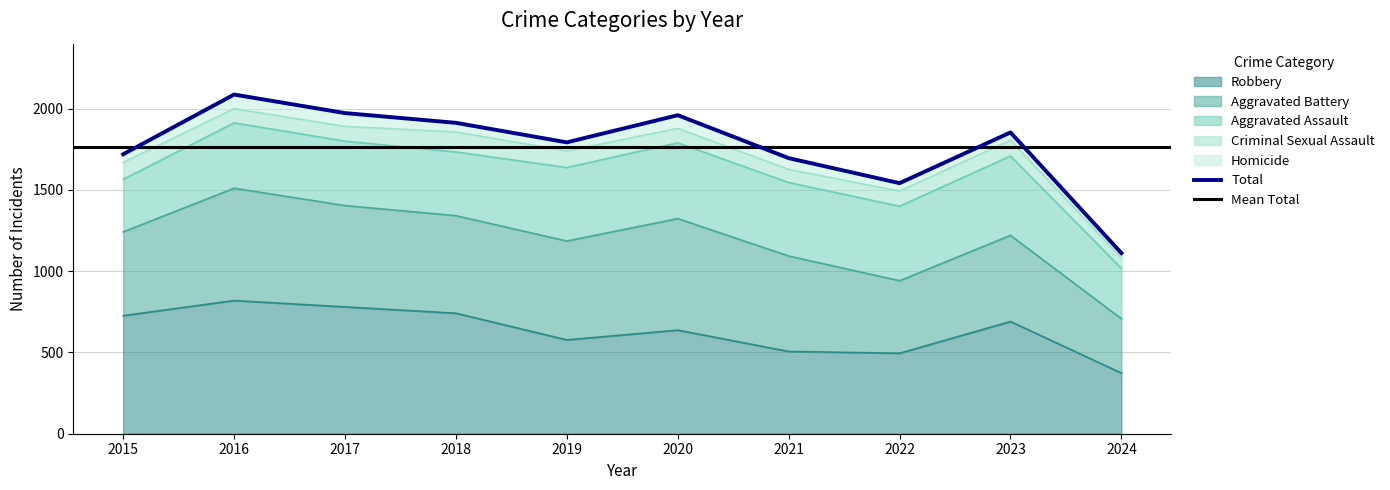

True or false: Homicide and Criminal Sexual Assault intersect in this chart.

False